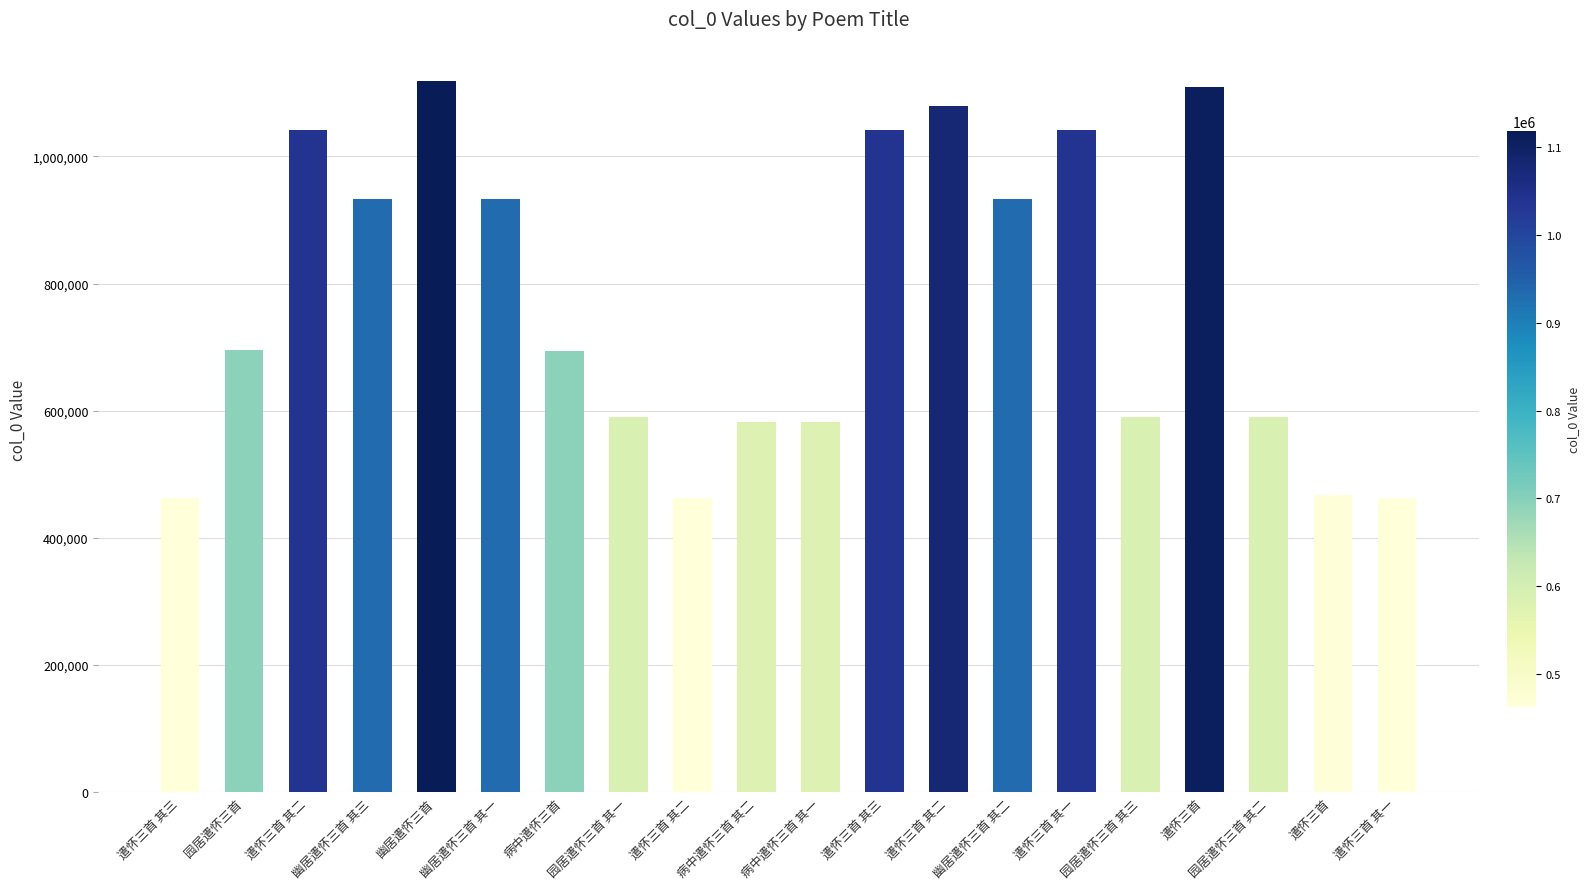

Which category has the lowest value across all series?

遣怀三首 其一